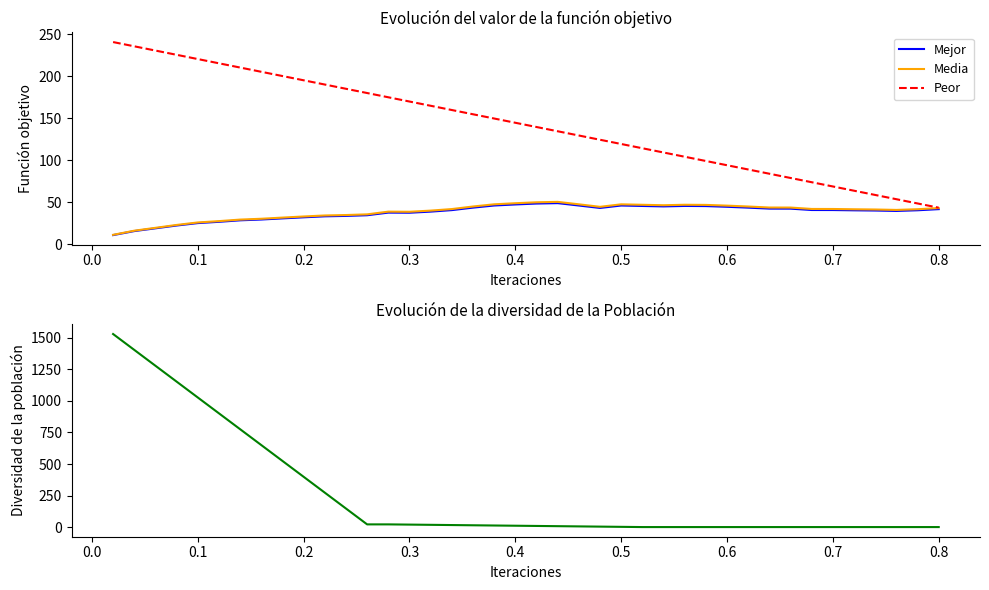

After their last crossing, which series has the higher values: Mejor or Diversidad?

Mejor